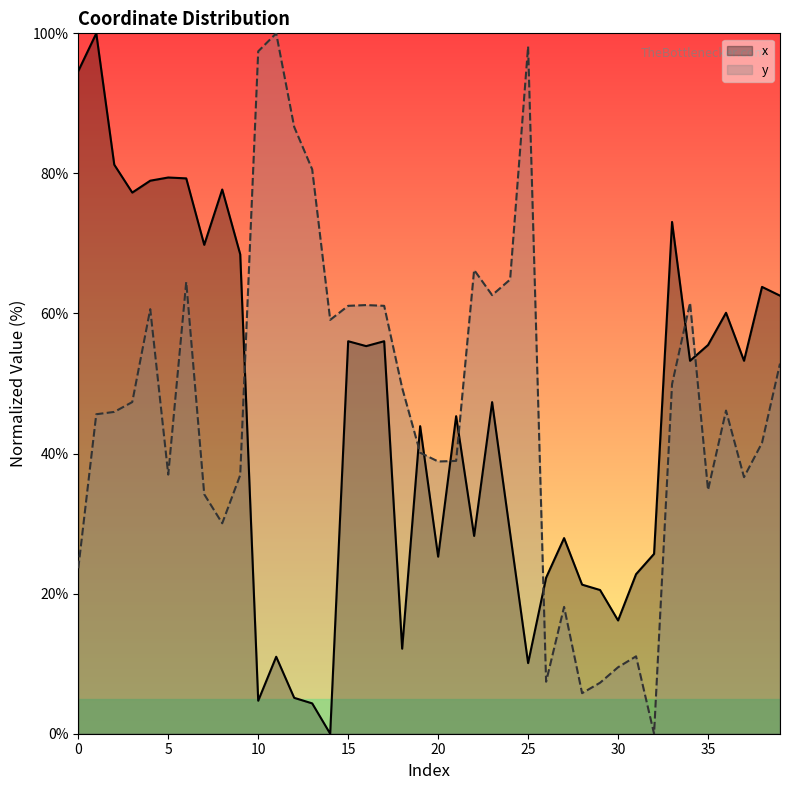

True or false: x and y intersect in this chart.

True